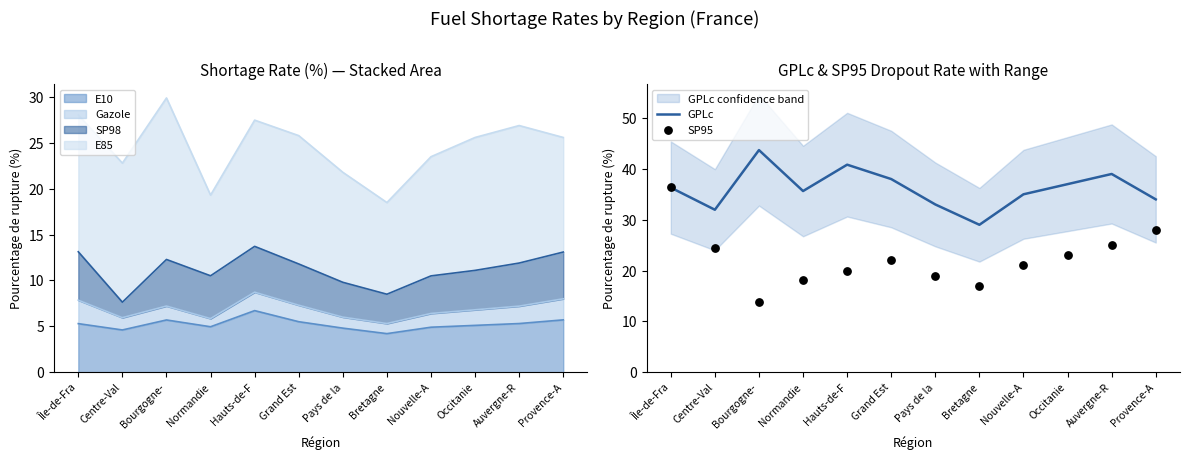

At how many categories does at least one series exceed 31?

11